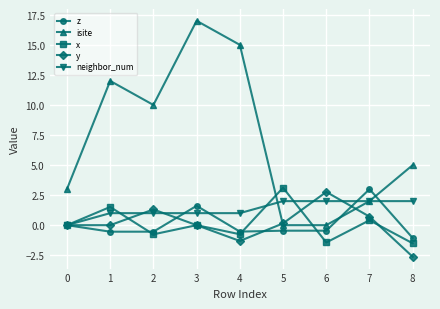

How many categories are shown in the chart?

9